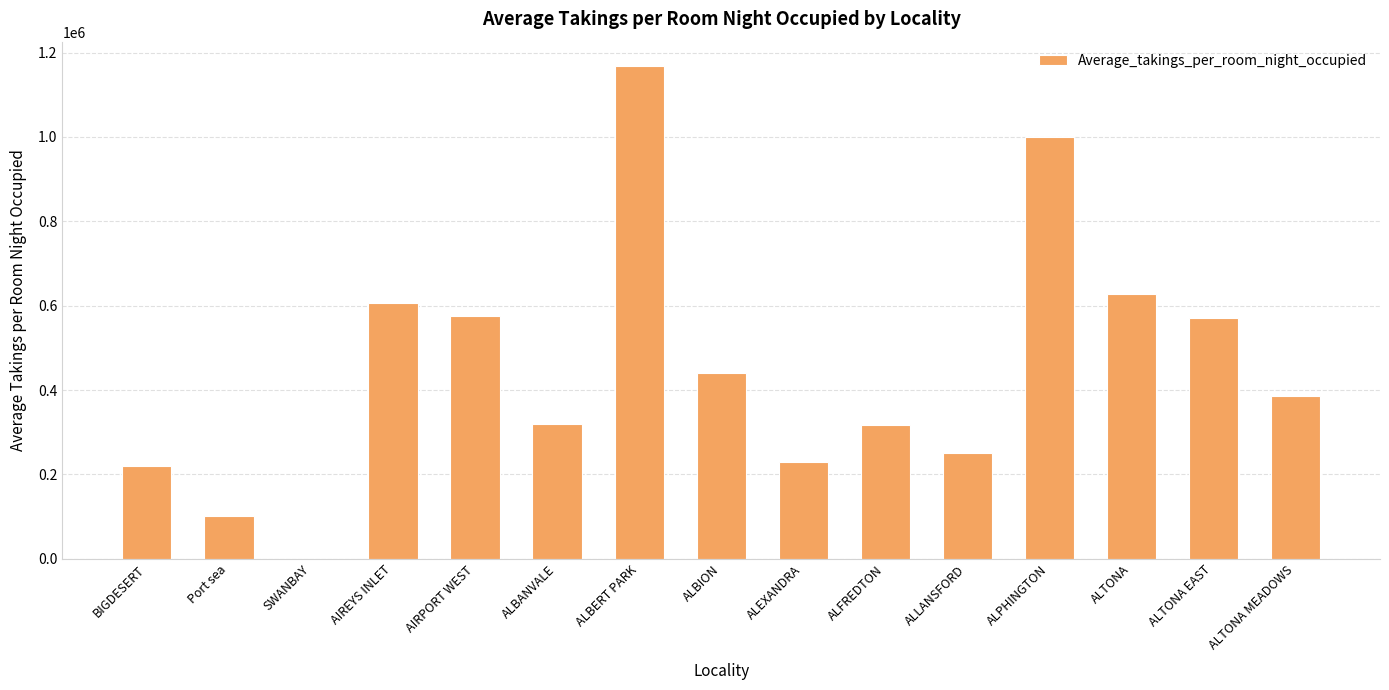

At which category does the chart reach its peak across all series?

ALBERT PARK